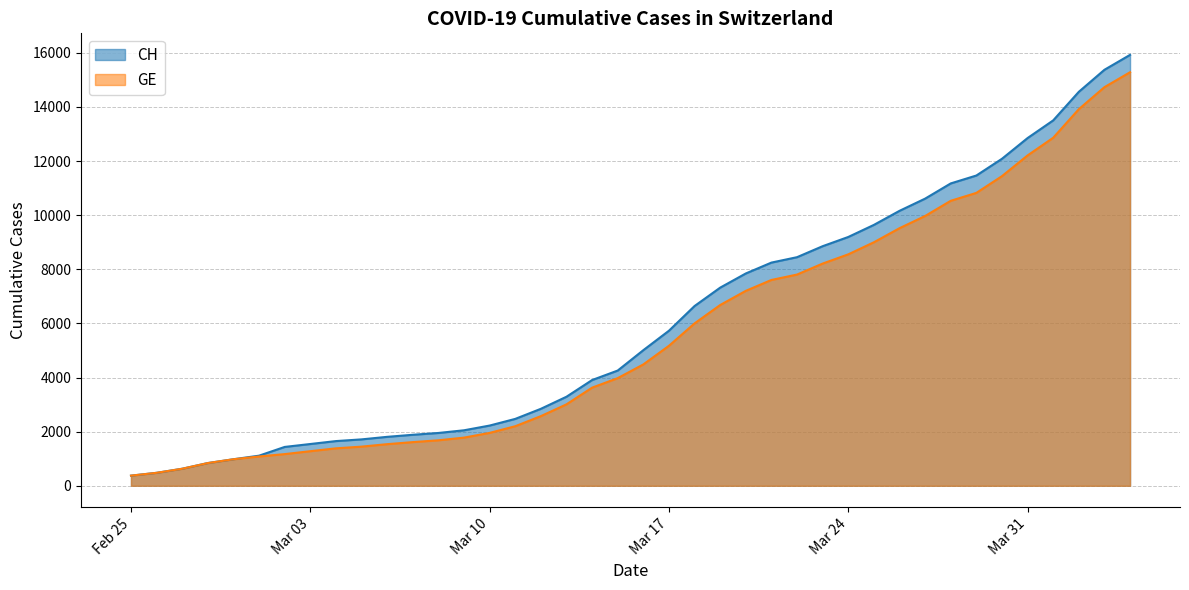

Is the value of GE at 2020-03-07 greater than the value of CH at 2020-03-09?

No